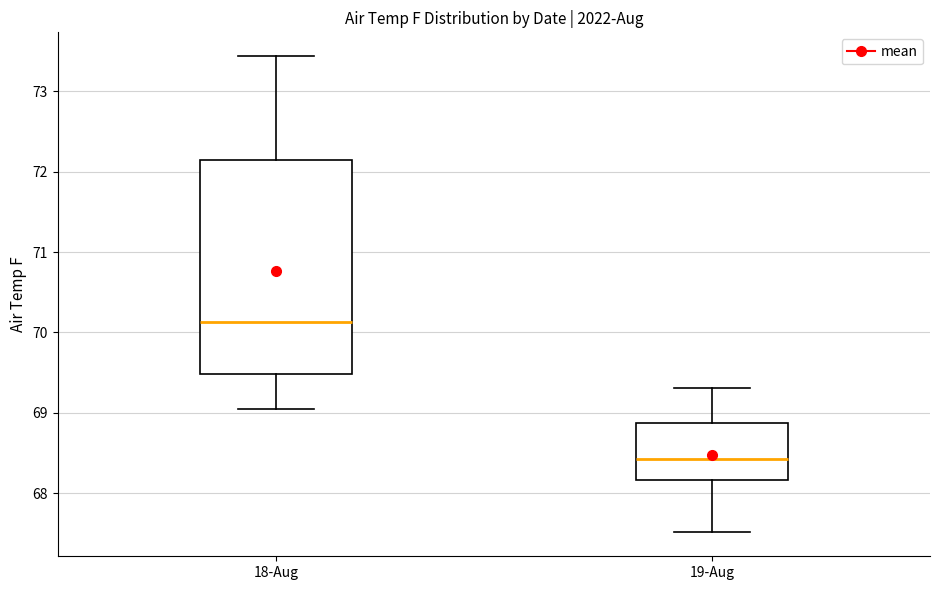

Which box has the lowest median line?

19-Aug